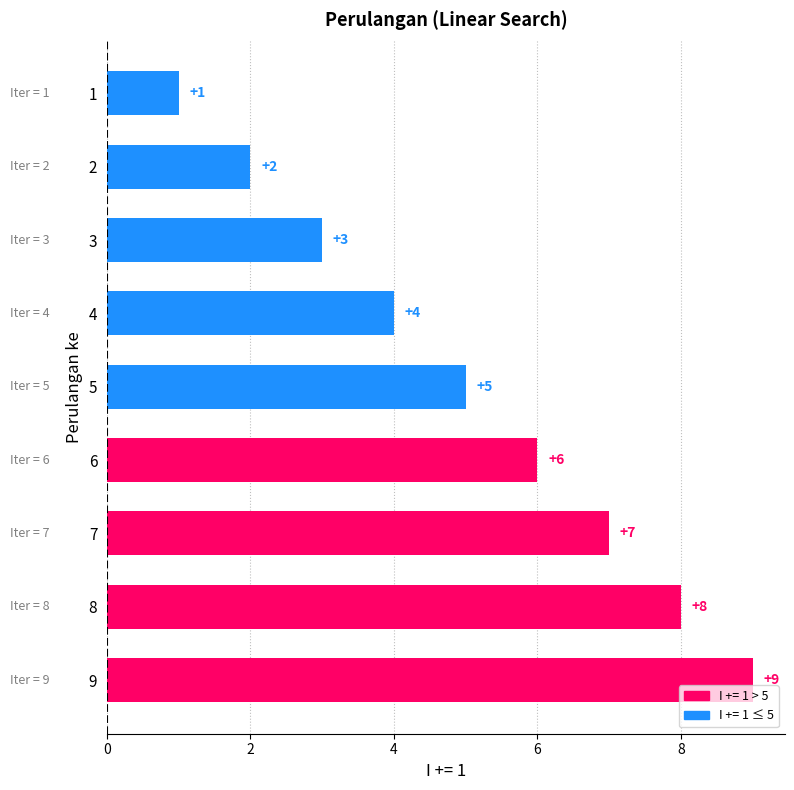

What is the sum of all values?

45